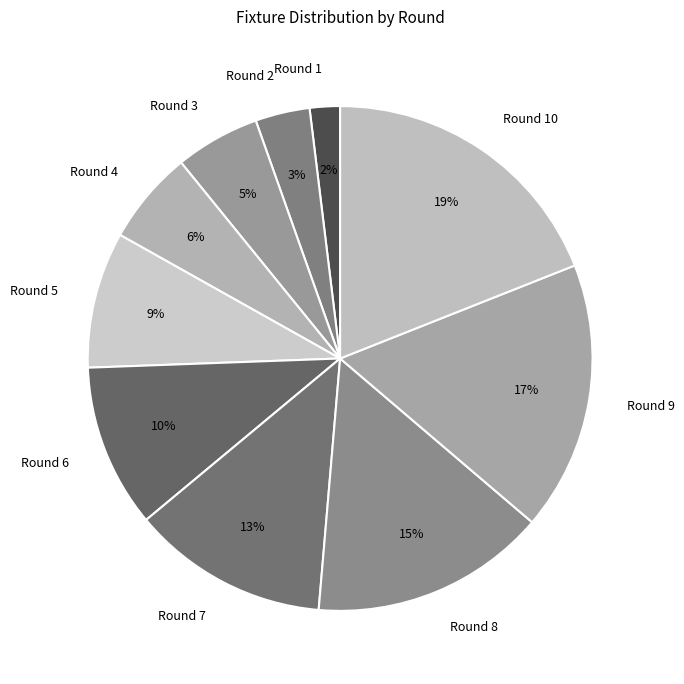

Is it true that Round 4 is 14% of the pie?

False